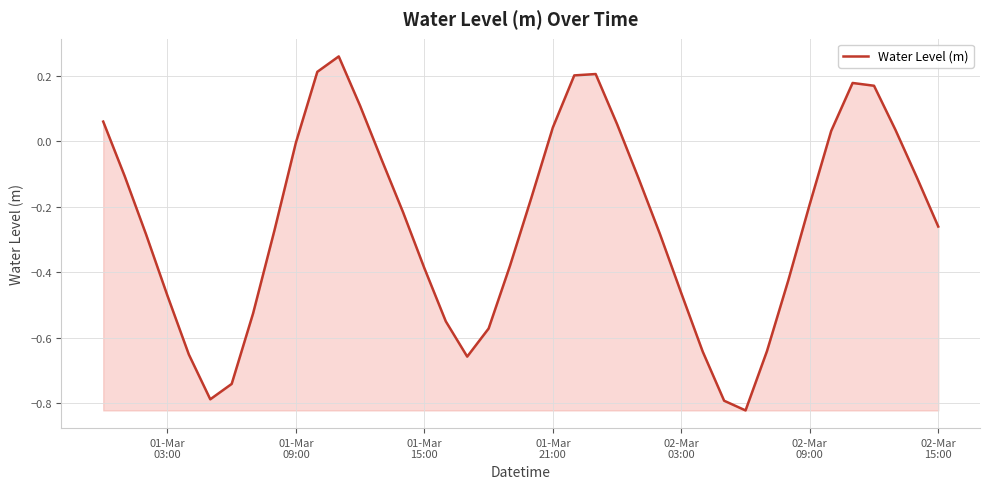

What is the difference between the maximum and second lowest values?

1.1